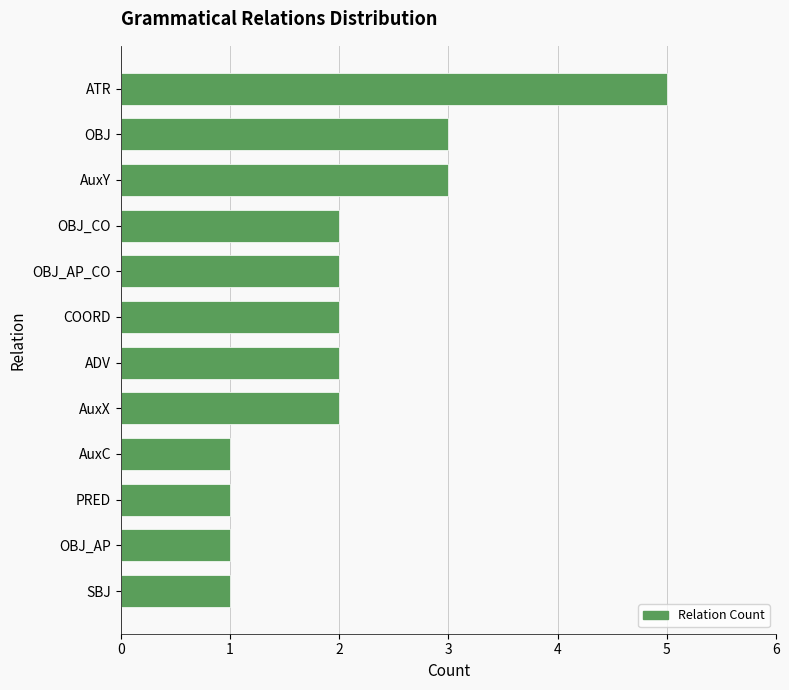

Is it true that the value at SBJ is 1?

True